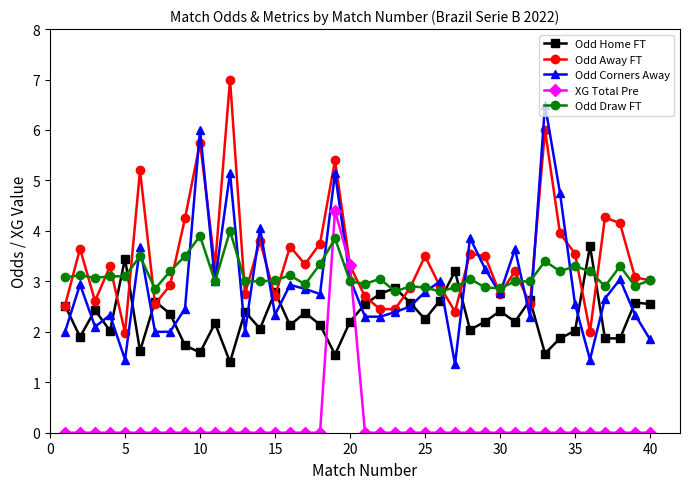

What is the minimum value for Odd Home FT?

1.4